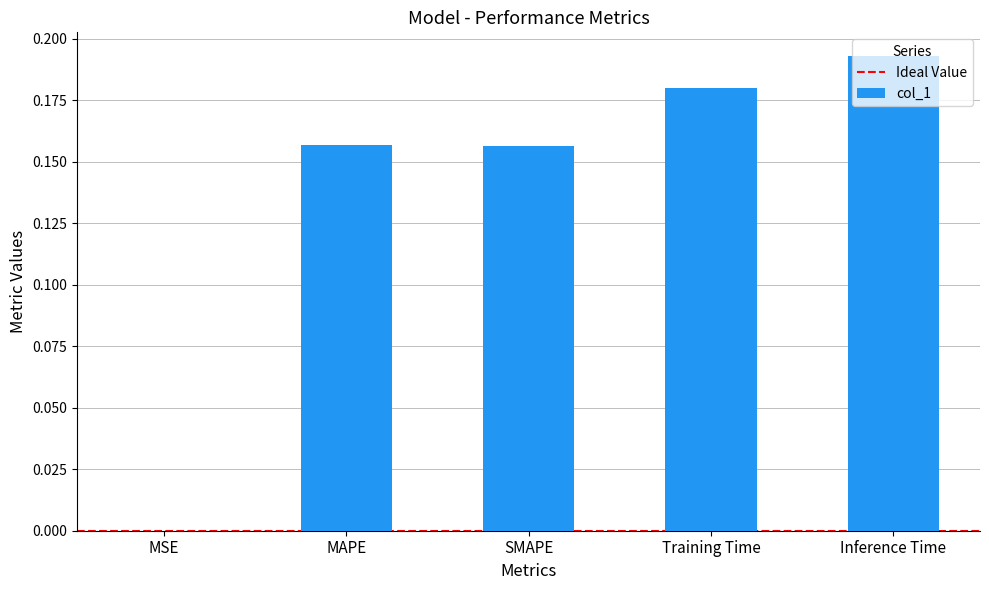

Are the bars horizontal?

No